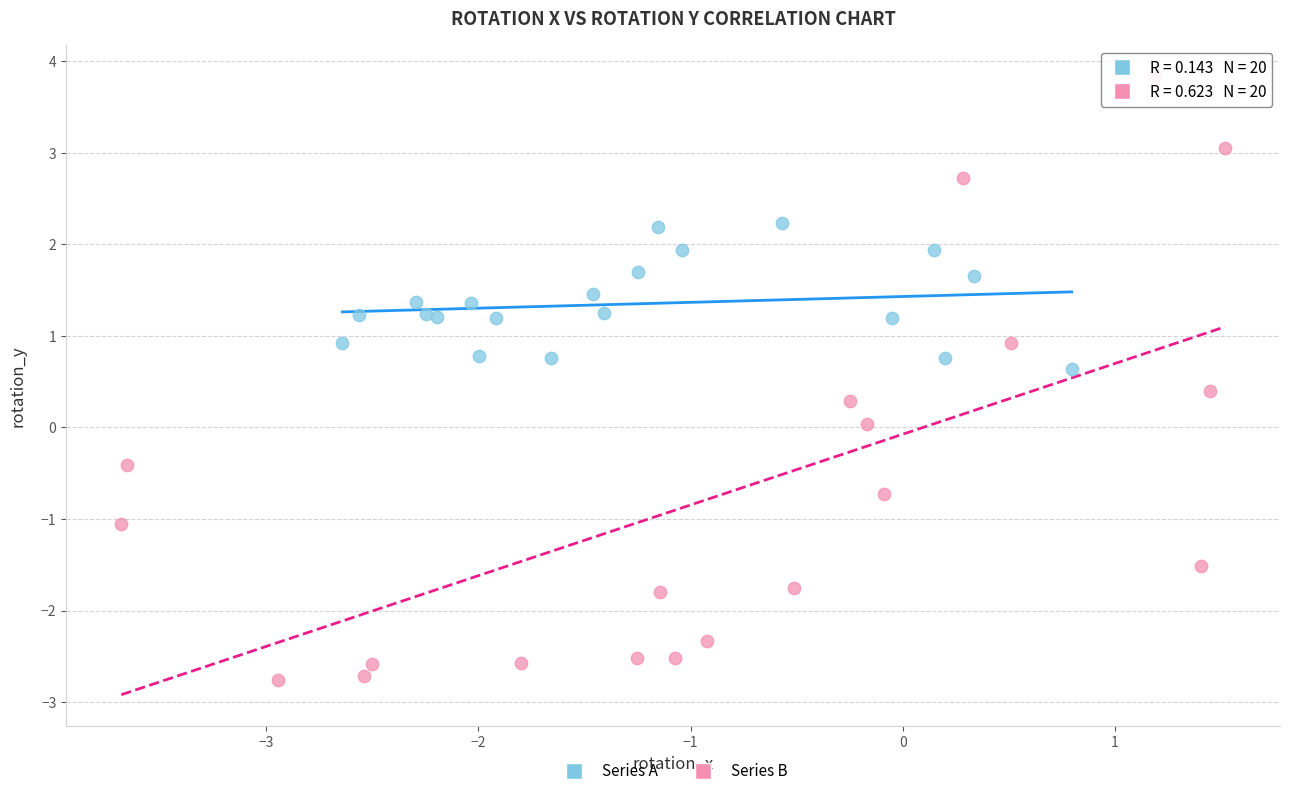

Which series contains the highest Y value?

Series B